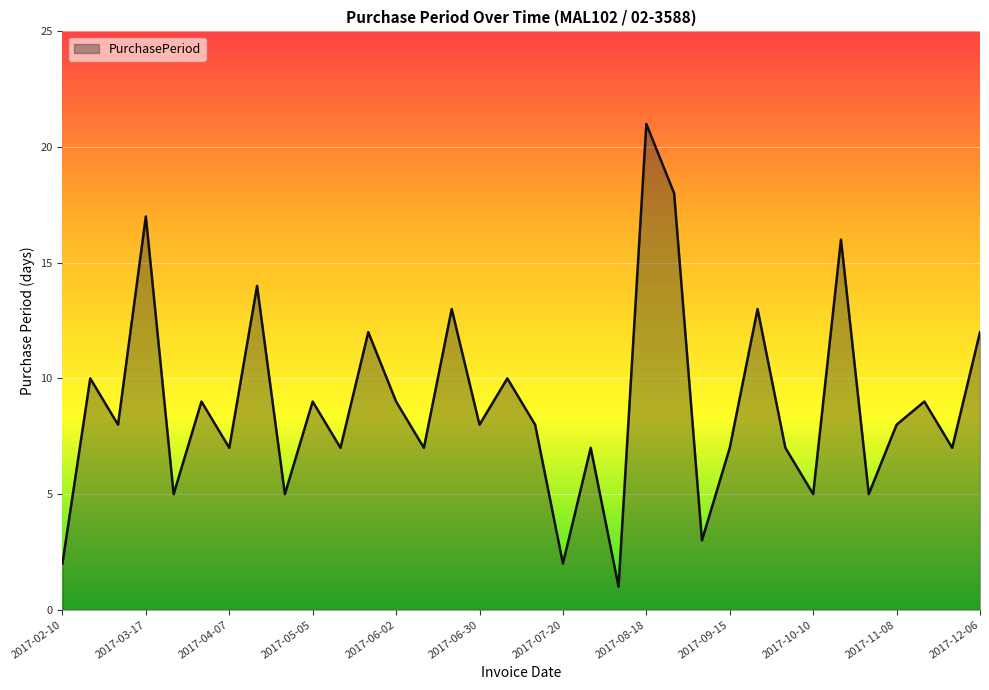

What is the maximum value shown in the chart?

21